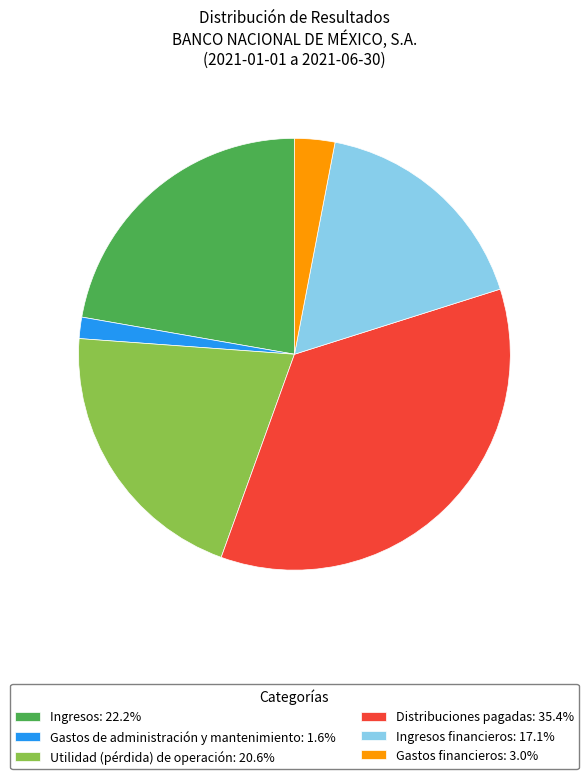

Does any single category account for the majority?

No